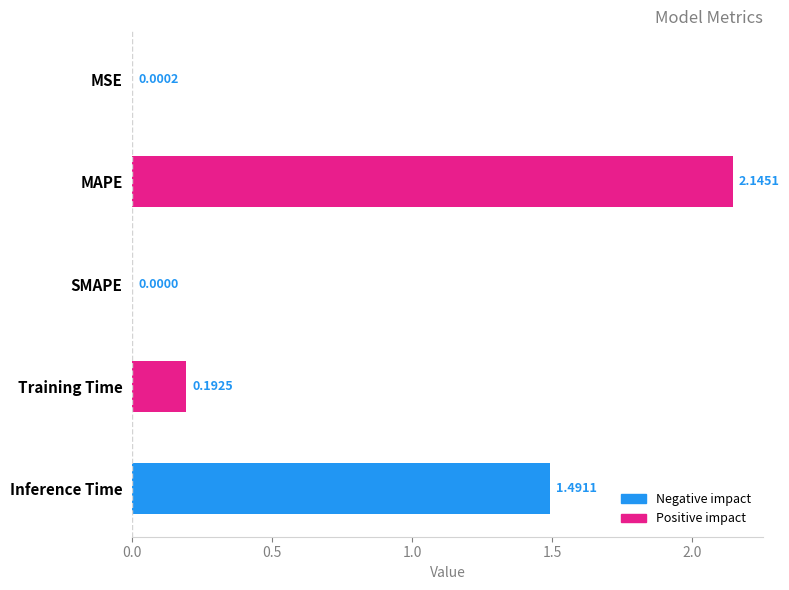

What is the change in value from MSE to MAPE?

+2.1